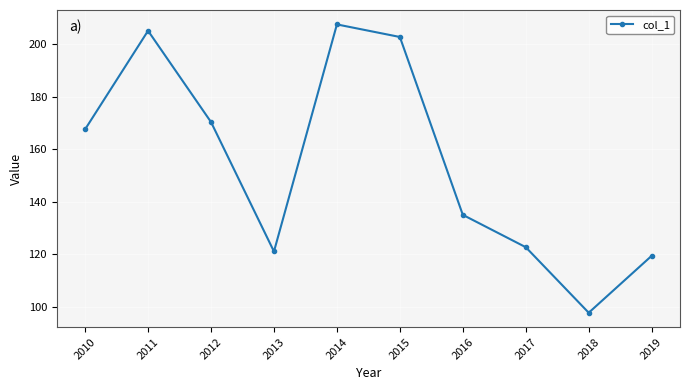

Where is the first local maximum?

2011